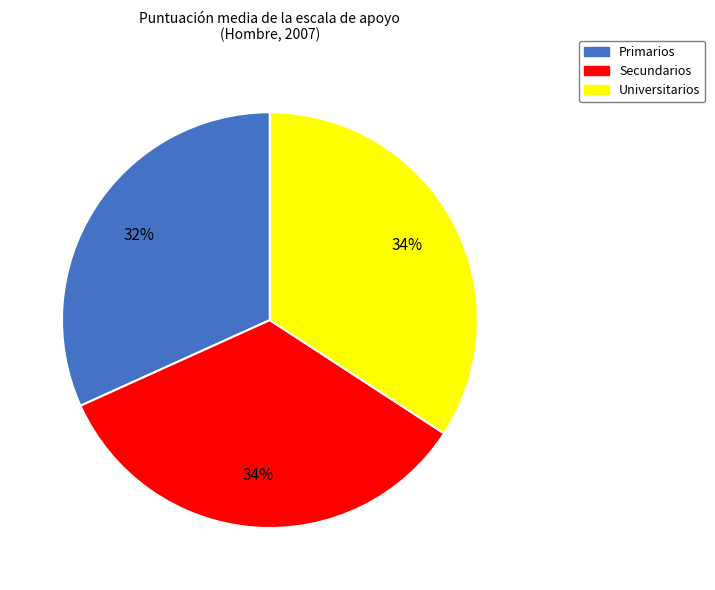

To the nearest percent, what percentage of the pie is Universitarios?

34%